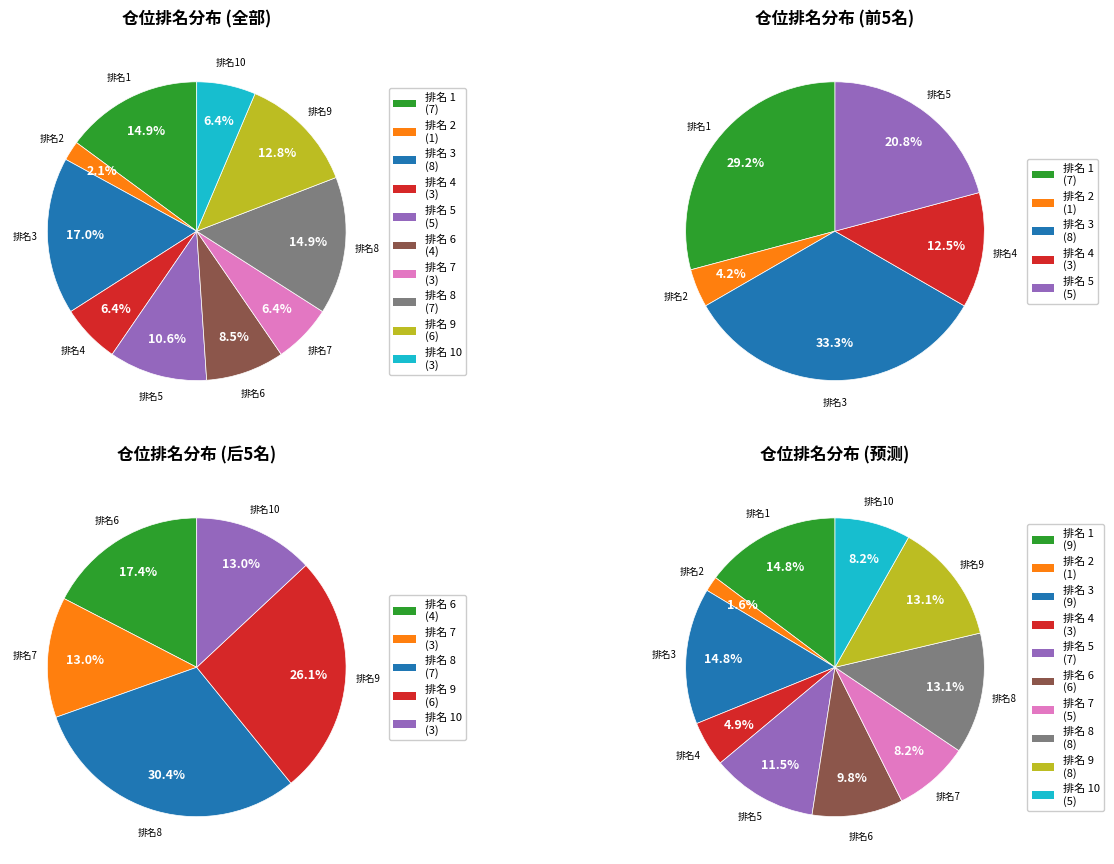

The 仓位排名 1 slice represents 2% of the pie. True or false?

False